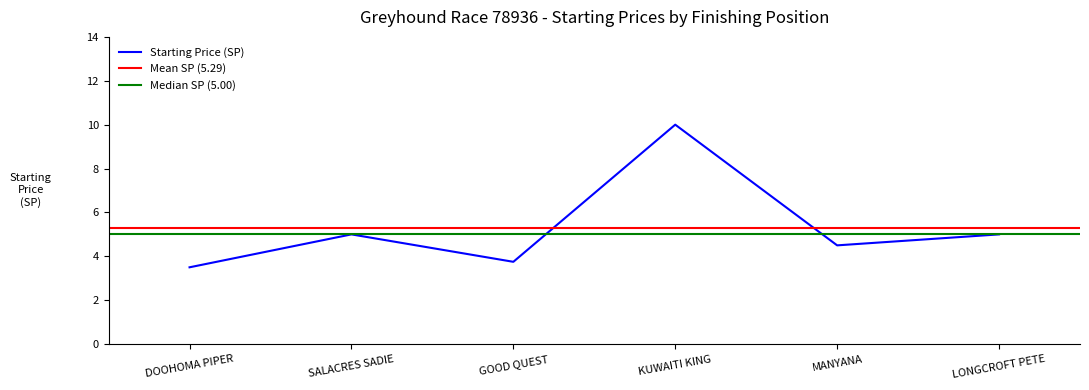

The value of sp at KUWAITI KING is 10.0. True or false?

True